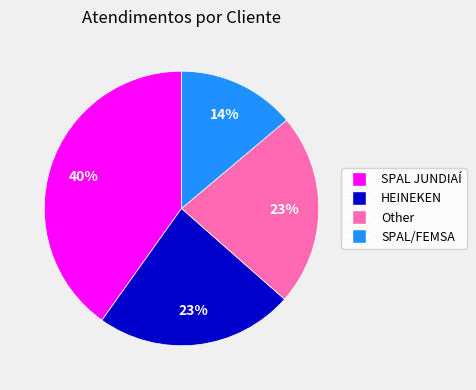

Which category has the biggest portion of the pie?

SPAL JUNDIAÍ